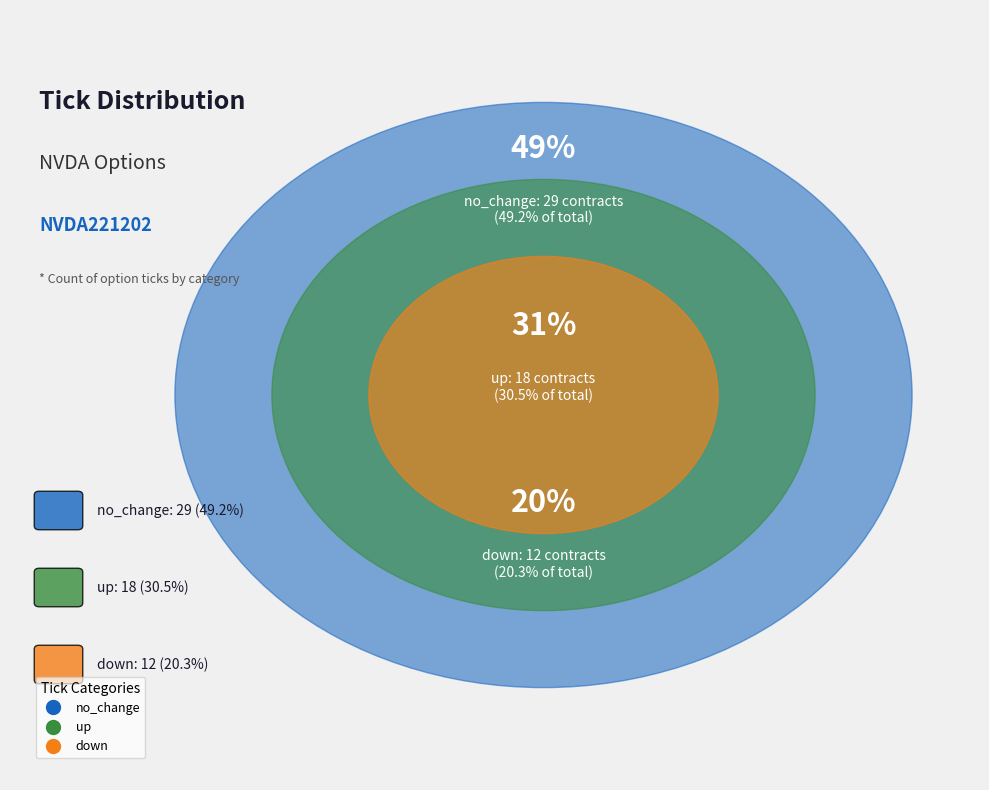

The up slice represents 36% of the pie. True or false?

False